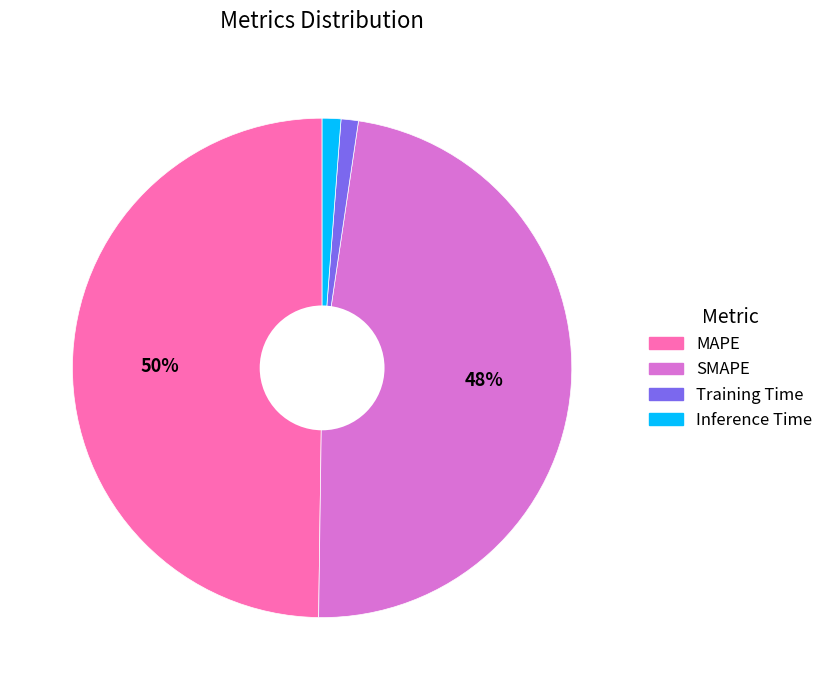

Count the number of slices in the pie.

4